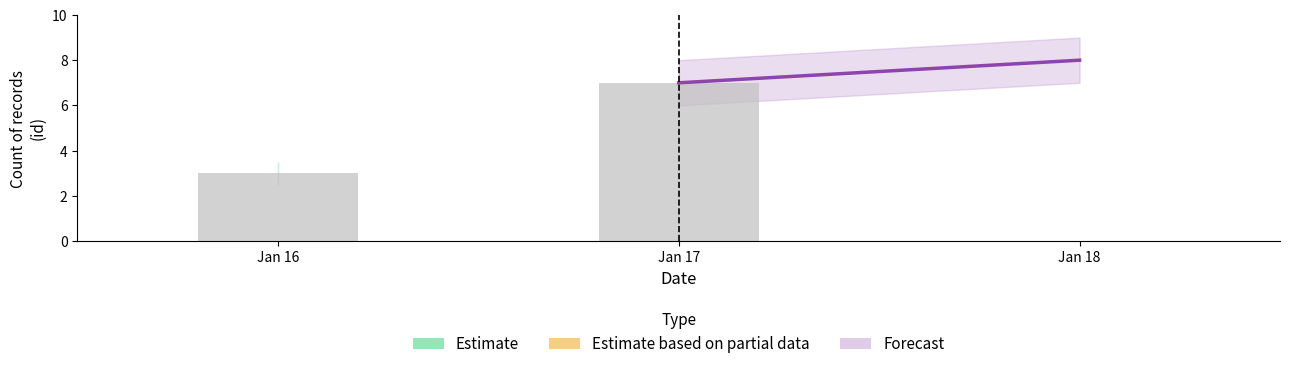

Which label corresponds to the smallest value in the chart?

Jan 16